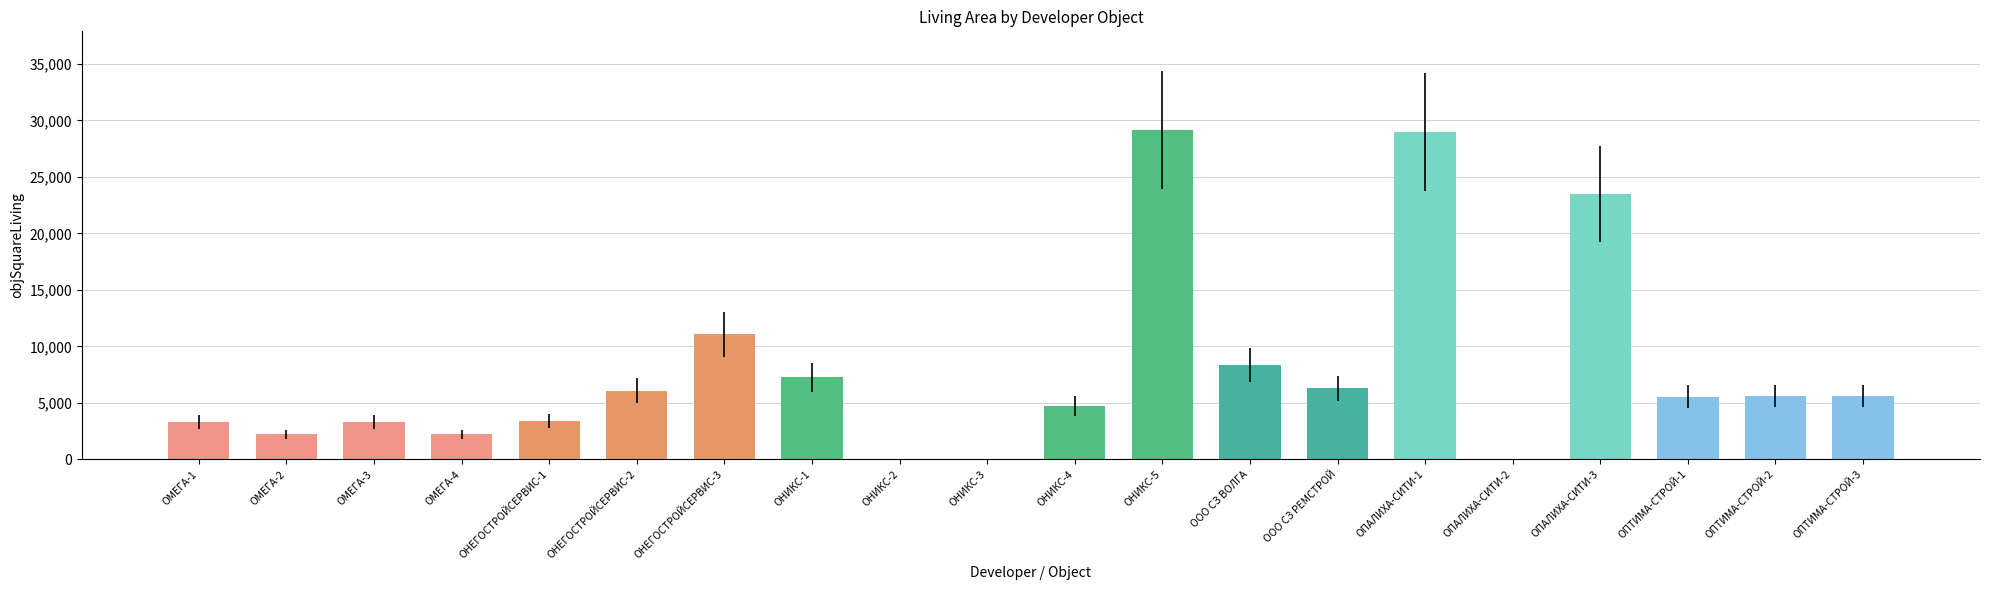

The chart shows a value of 3436.7 at ОПТИМА-СТРОЙ-1. True or false?

False